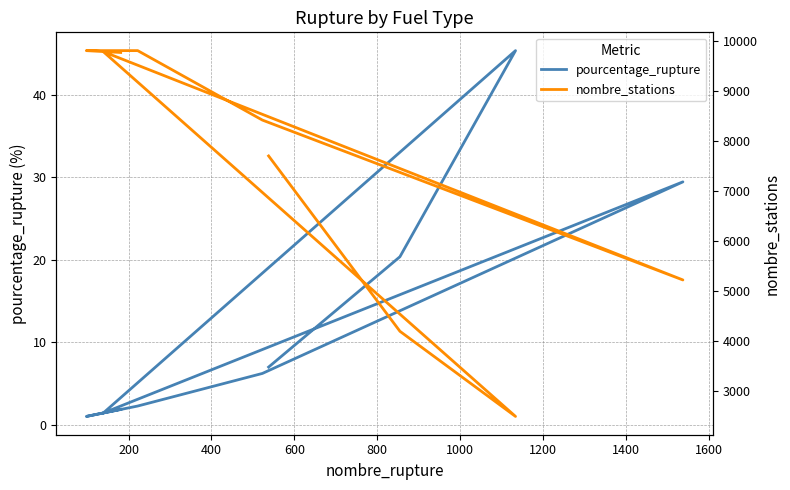

True or false: nombre_stations and pourcentage_rupture intersect in this chart.

False